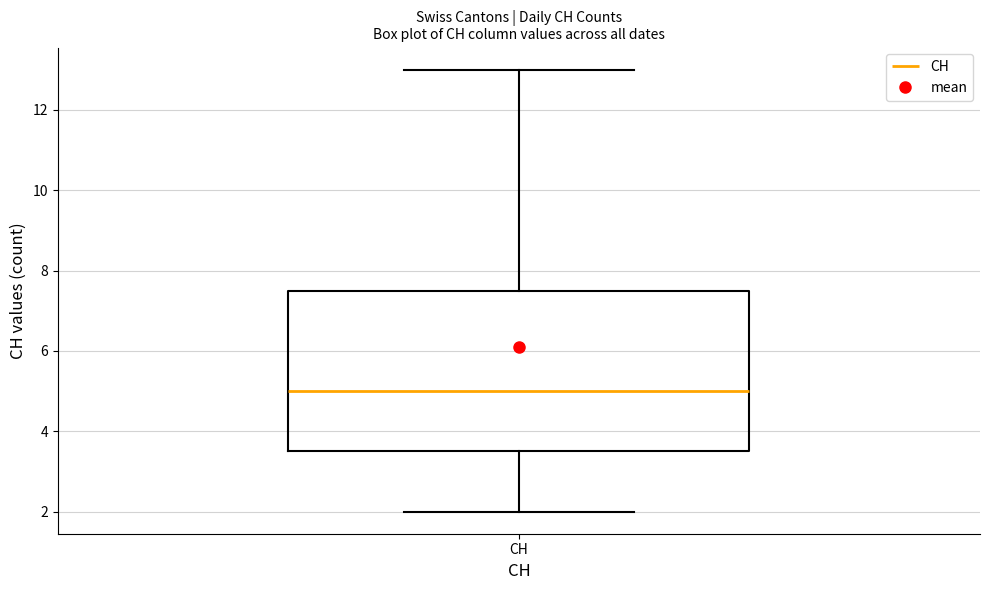

Read this box plot against the y-axis: the position of the median line, the range covered by the box, and the ends of both whiskers. The values are not printed on the chart, so give them approximately, as read against the axis.

median 5.0, box 3.6 to 7.6, whiskers 2.0 to 13.0